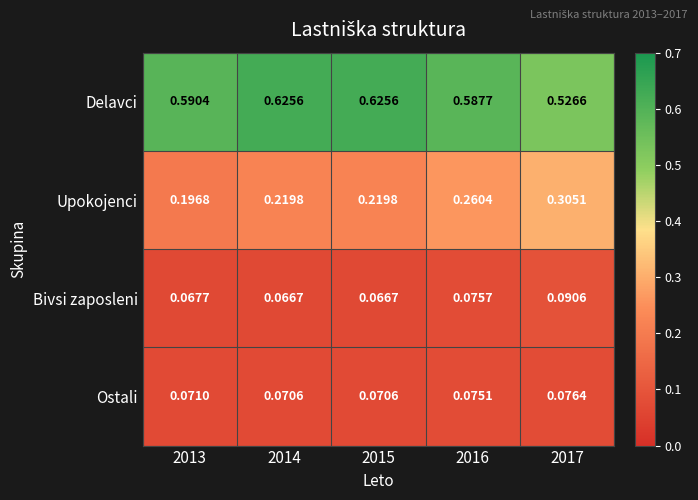

Which series has the largest total across all categories?

Delavci